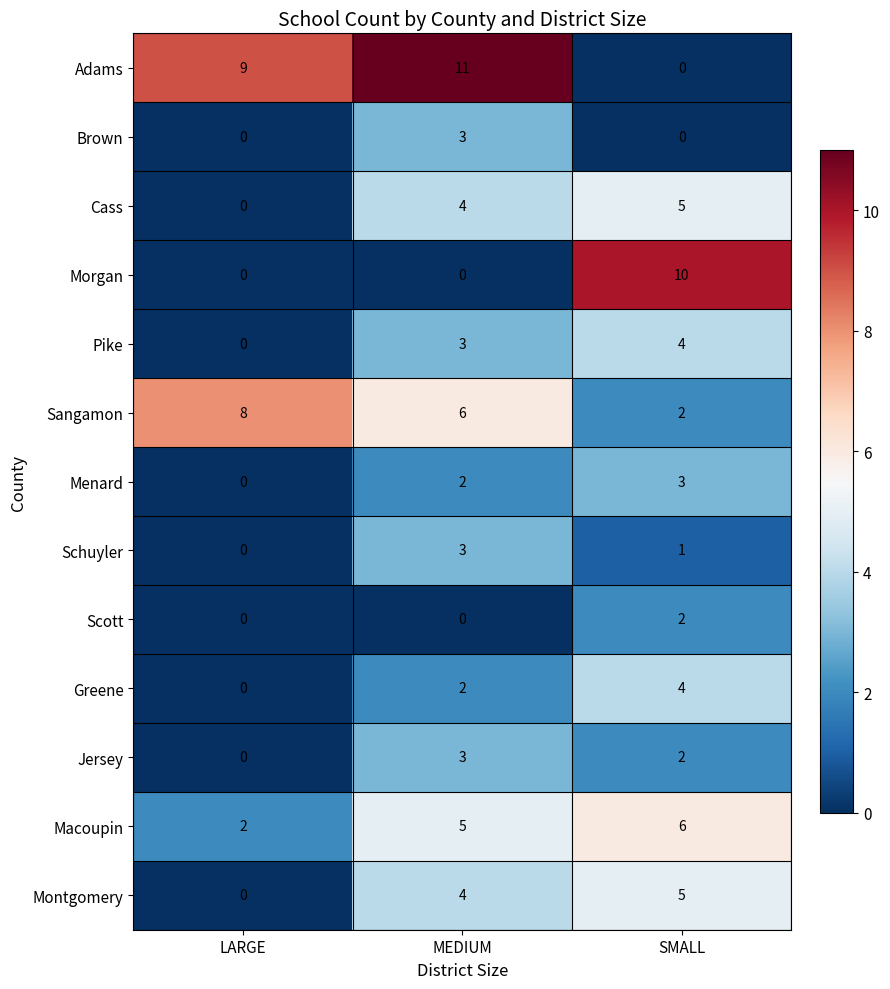

True or false: Jersey has a value of 1 at SMALL.

False